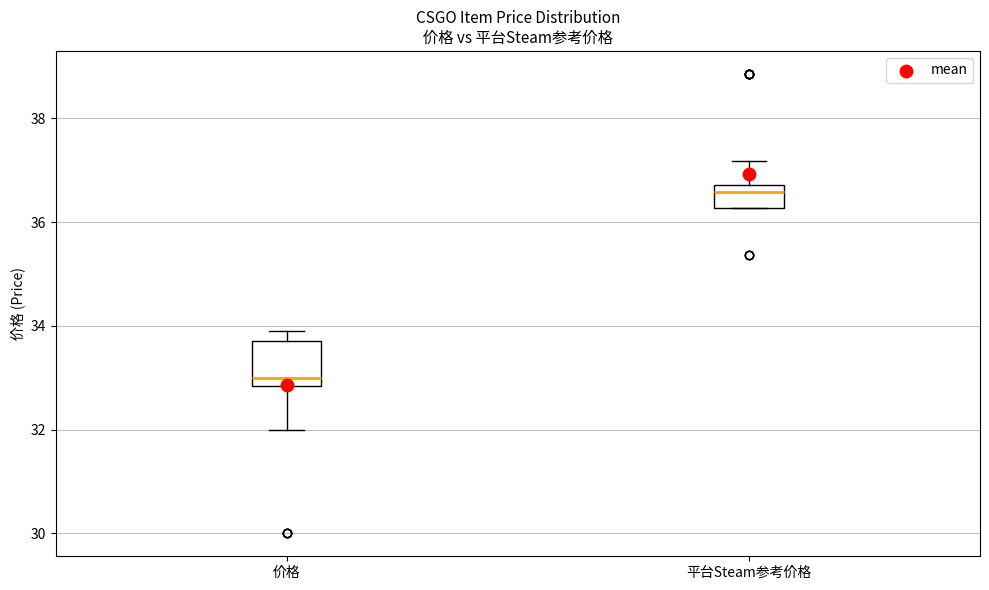

Reading left to right, read every box against the y-axis: the position of its median line, the range the box covers, and the ends of its whiskers. The values are not printed on the chart, so give them approximately, as read against the axis.

价格: median 33.0, box 32.8 to 33.8, whiskers 32.0 to 34.0
平台Steam参考价格: median 36.6, box 36.2 to 36.8, whiskers 36.2 to 37.2